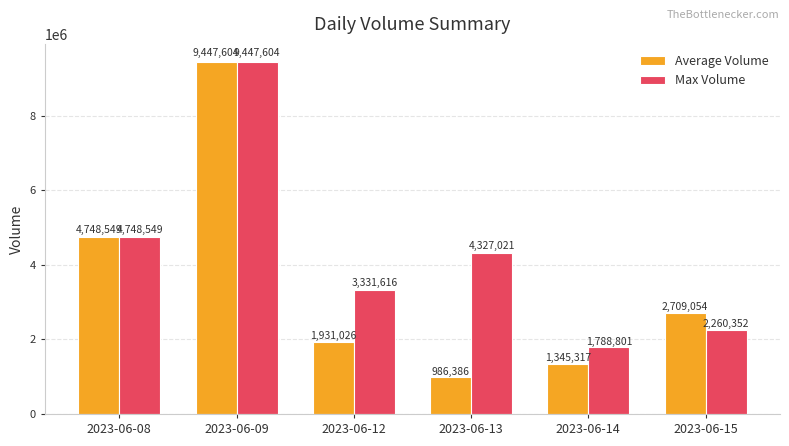

Reading left to right, what are all the values shown in this chart?

Average Volume: 2023-06-08=4748549	2023-06-09=9447604	2023-06-12=1931026	2023-06-13=986386	2023-06-14=1345317	2023-06-15=2709054
Max Volume: 2023-06-08=4748549	2023-06-09=9447604	2023-06-12=3331616	2023-06-13=4327021	2023-06-14=1788801	2023-06-15=2260352